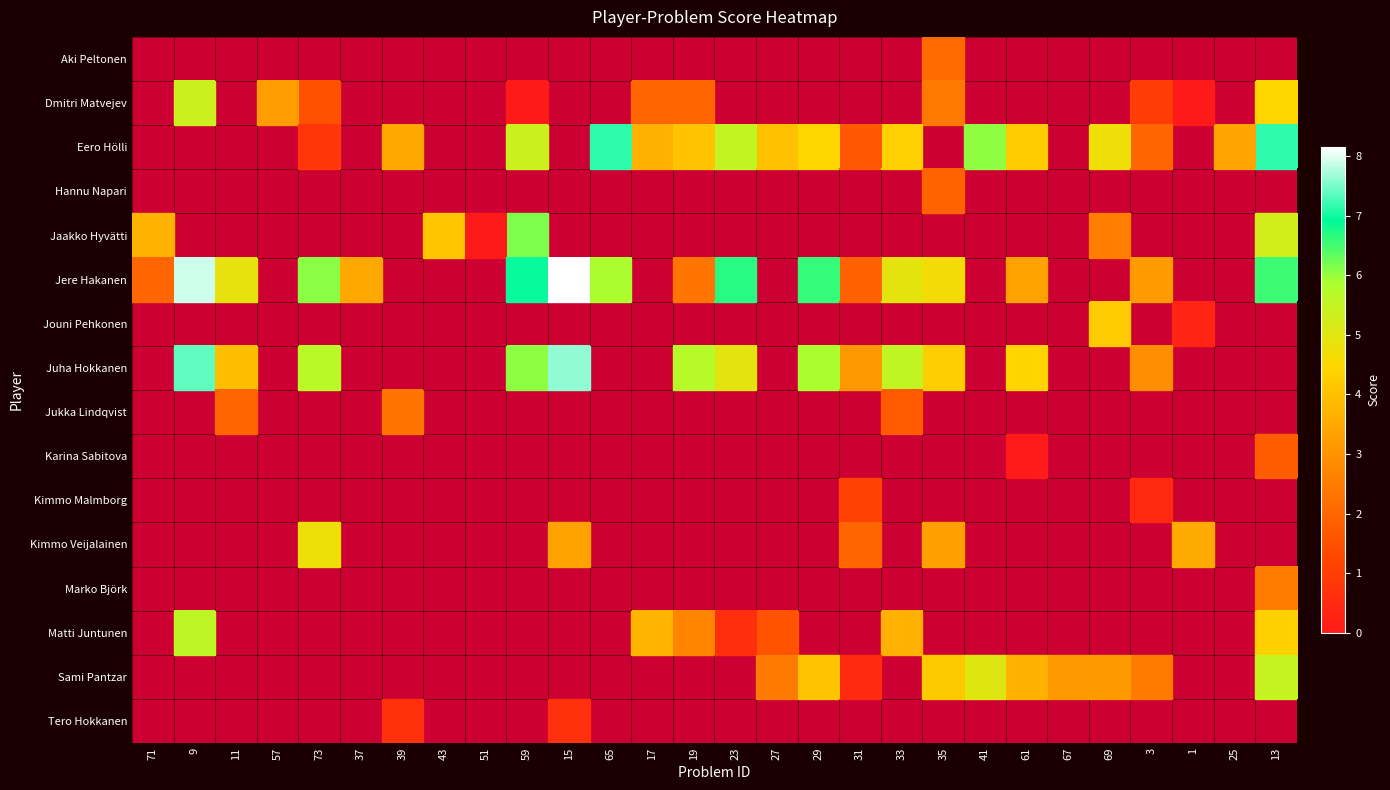

How many data points does each series have?

28